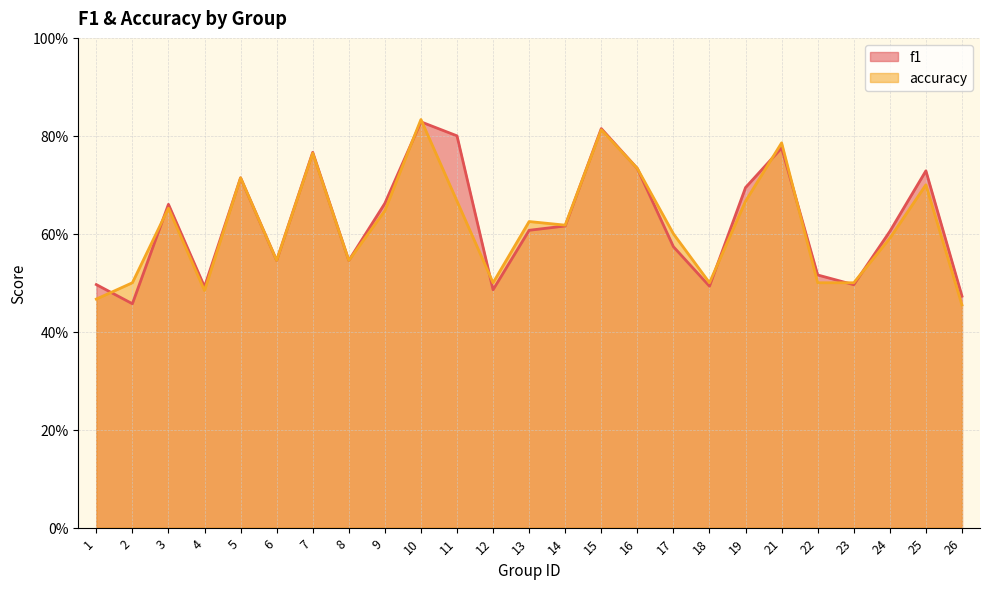

What value does the accuracy series have at 8?

0.5